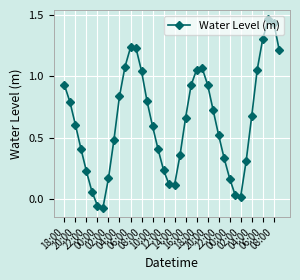

What is the average value?

0.6